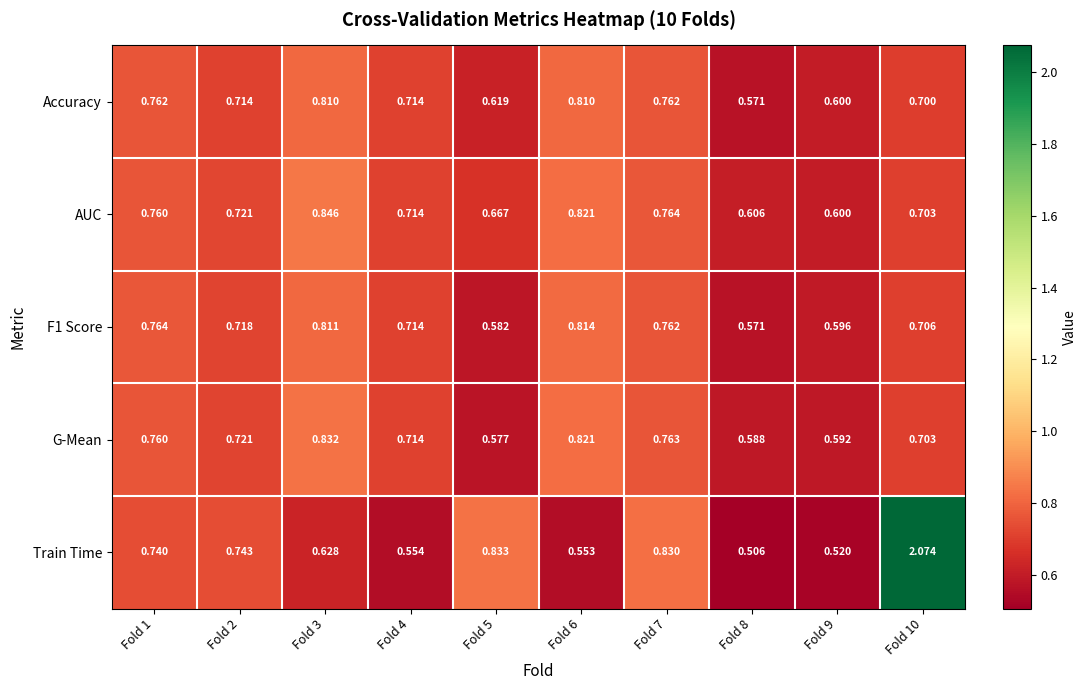

Between Fold 2 and Fold 4, which series saw the biggest shift?

Train Time